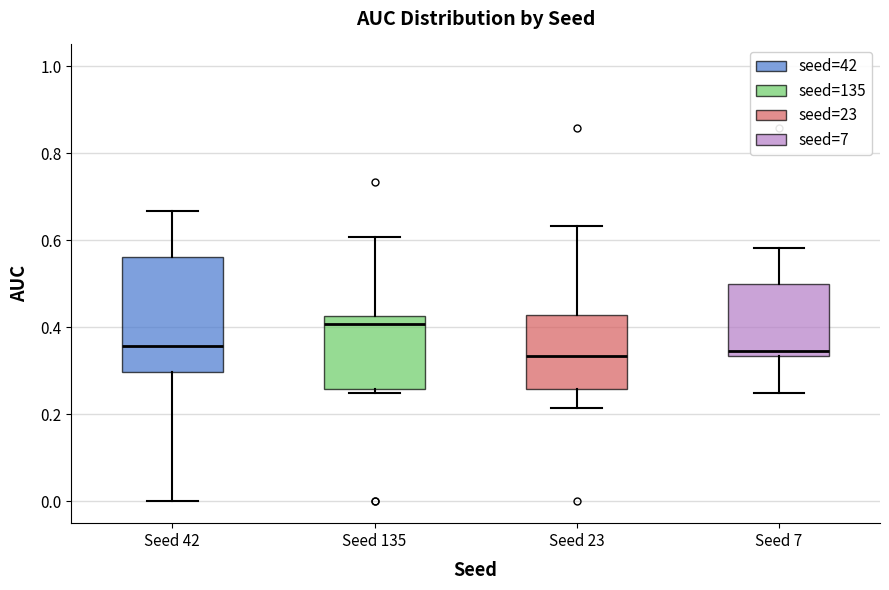

Which box is the tallest, from its lower edge to its upper edge?

Seed 42